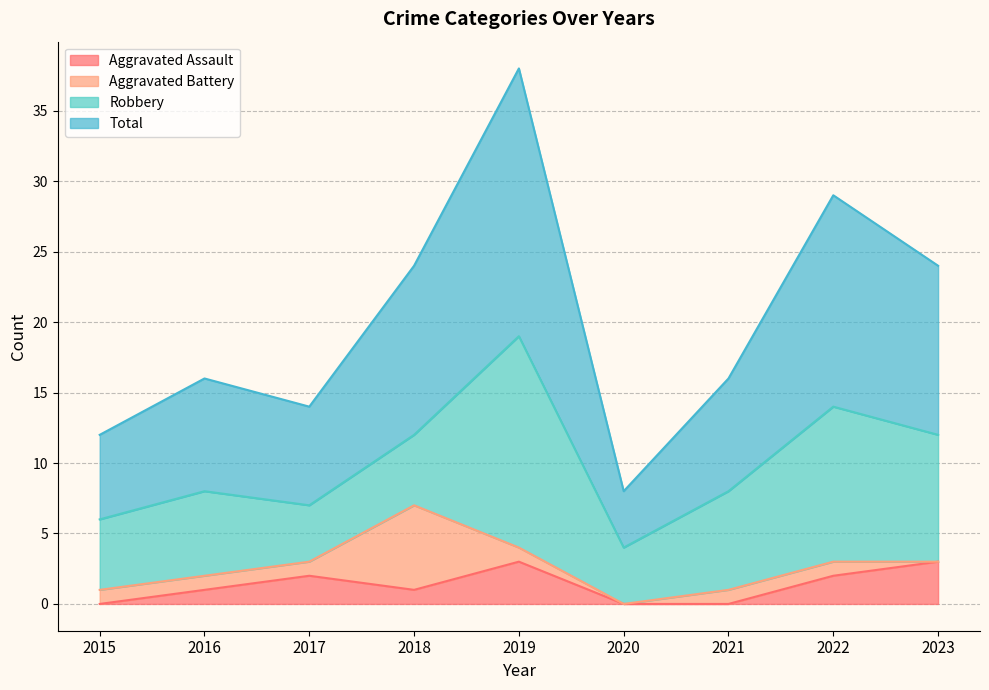

At how many categories does at least one series exceed 3?

9